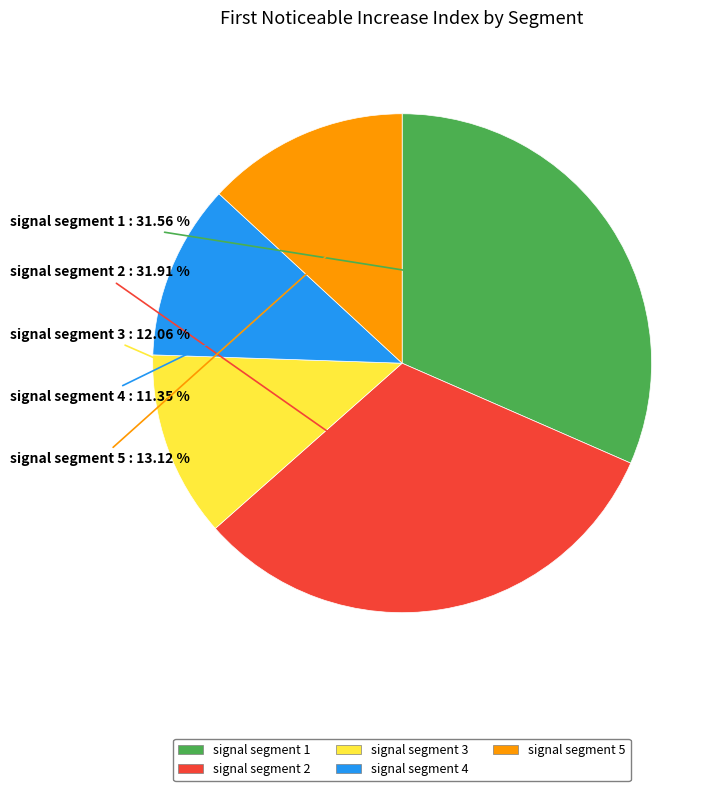

To the nearest percent, what portion does signal segment 5 represent?

13%